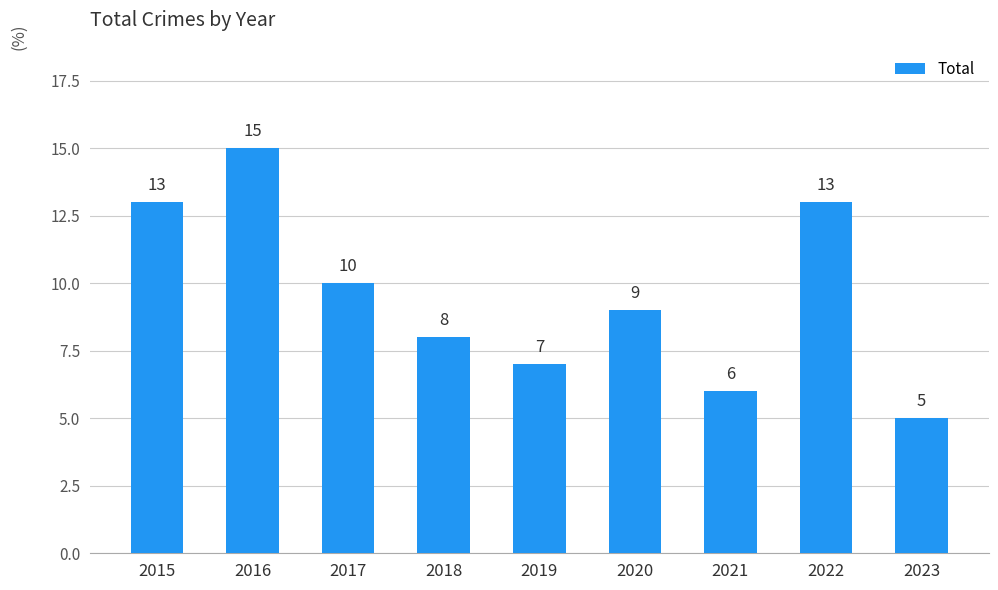

What is the difference between the values at 2023 and 2021?

1